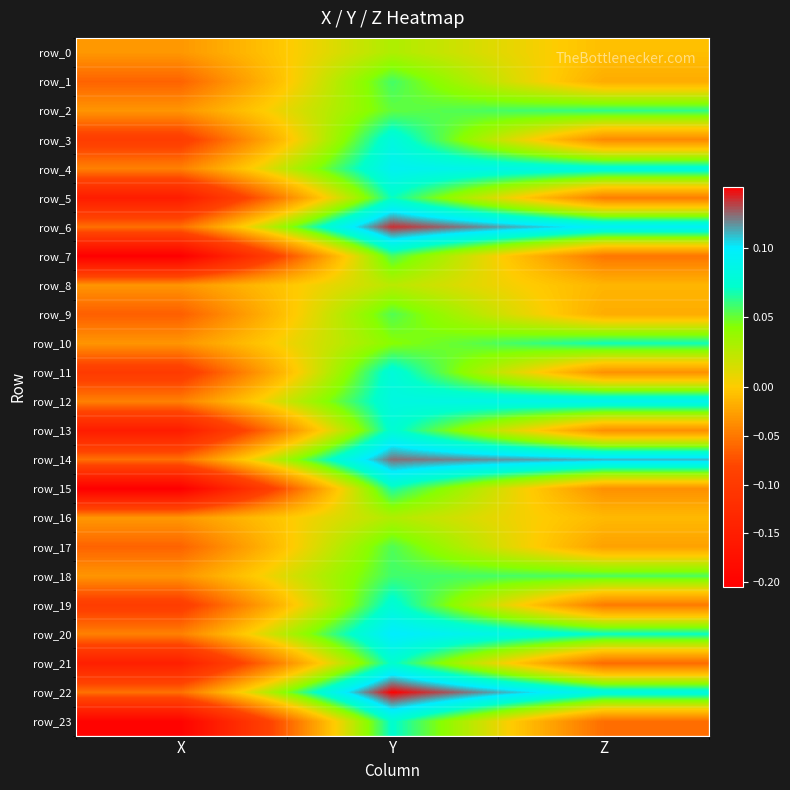

What is the greatest value displayed?

0.1